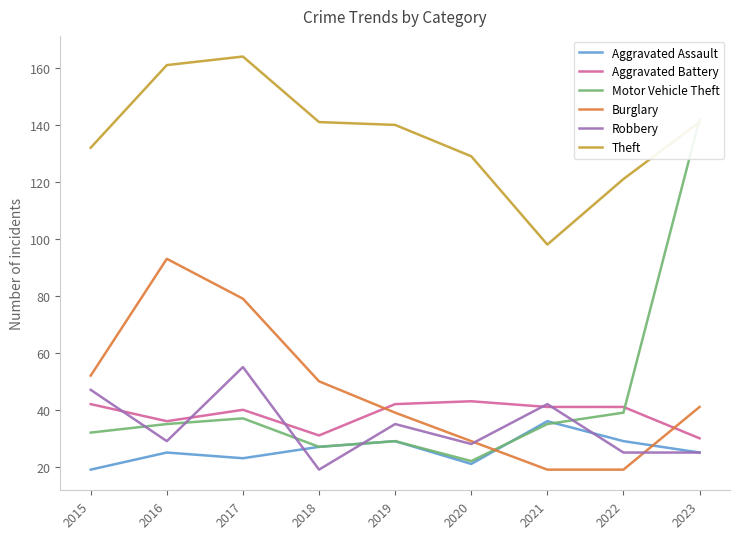

Reading left to right, transcribe all the data shown in this chart.

Aggravated Assault: 2015=19	2016=25	2017=23	2018=27	2019=29	2020=21	2021=36	2022=29	2023=25
Aggravated Battery: 2015=42	2016=36	2017=40	2018=31	2019=42	2020=43	2021=41	2022=41	2023=30
Motor Vehicle Theft: 2015=32	2016=35	2017=37	2018=27	2019=29	2020=22	2021=35	2022=39	2023=142
Burglary: 2015=52	2016=93	2017=79	2018=50	2019=39	2020=29	2021=19	2022=19	2023=41
Robbery: 2015=47	2016=29	2017=55	2018=19	2019=35	2020=28	2021=42	2022=25	2023=25
Theft: 2015=132	2016=161	2017=164	2018=141	2019=140	2020=129	2021=98	2022=121	2023=141